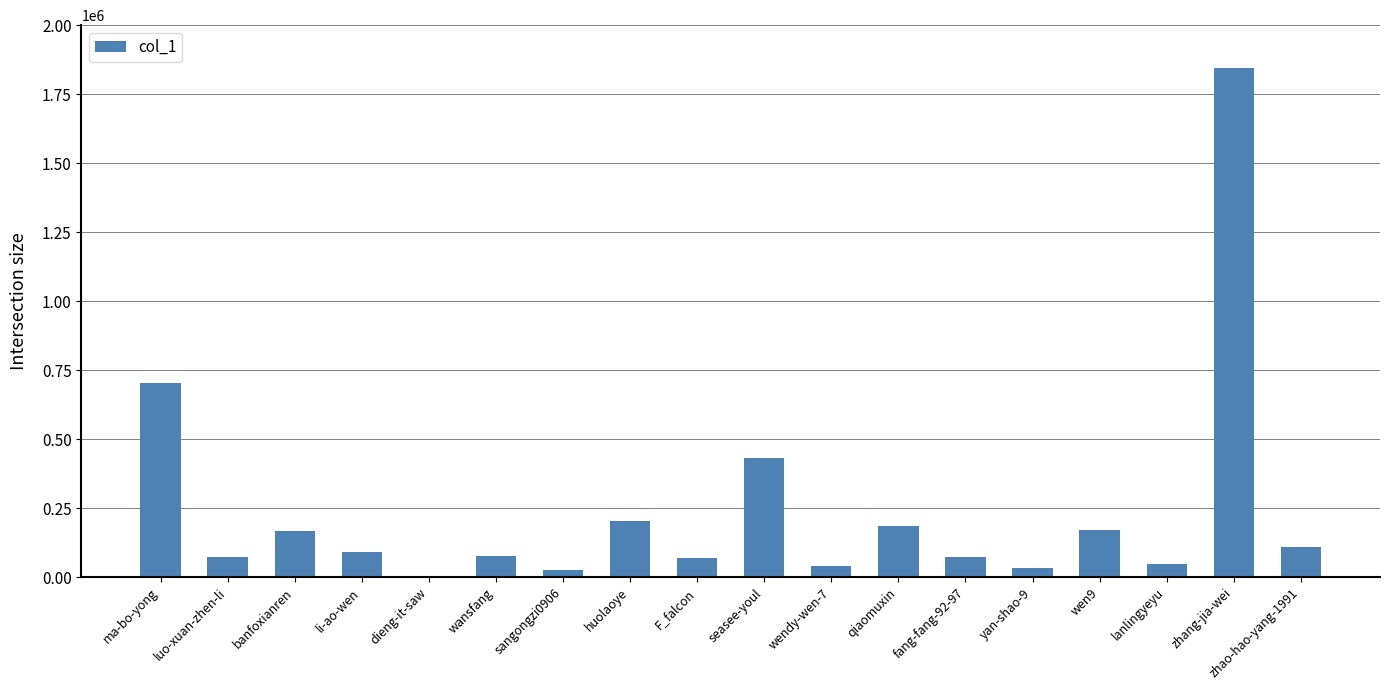

What is the greatest value displayed?

1845563